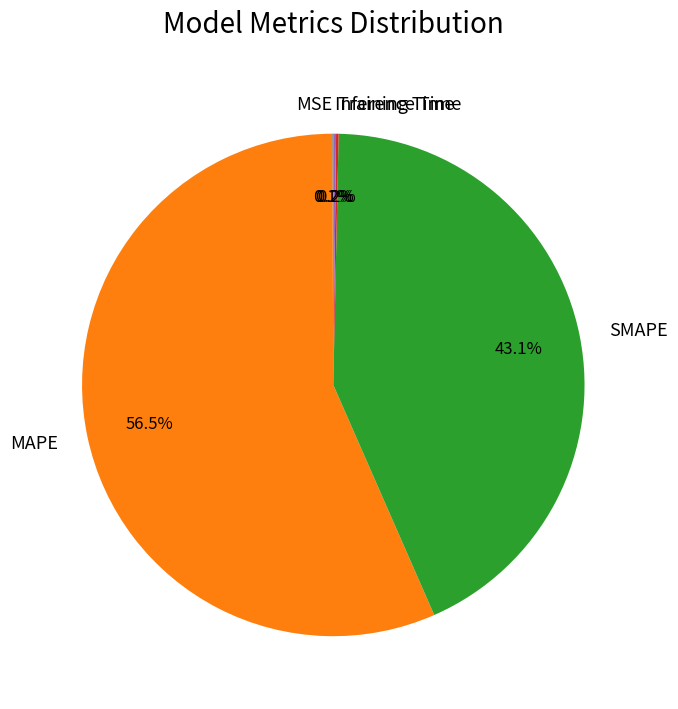

To the nearest percent, what is the difference between the SMAPE and MAPE slice percentages?

13%